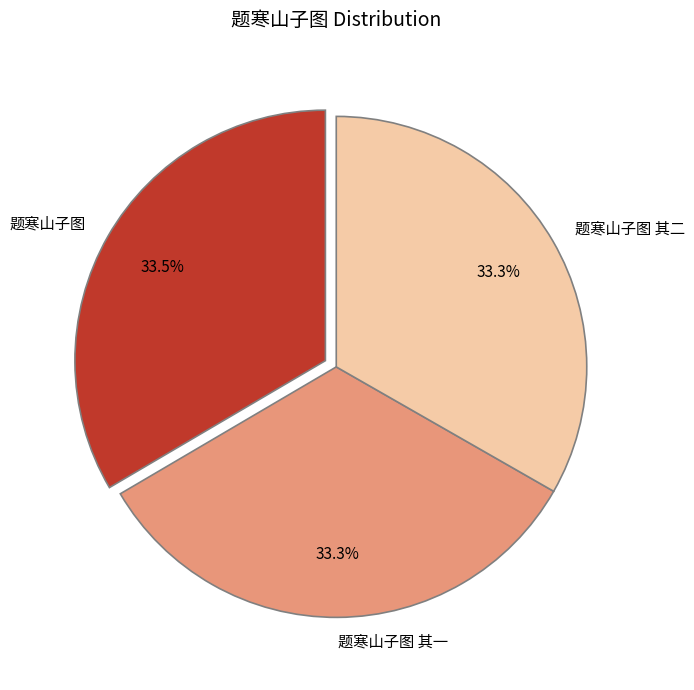

Combined, what portion of the pie is 题寒山子图 其一 and 题寒山子图?

66.7%